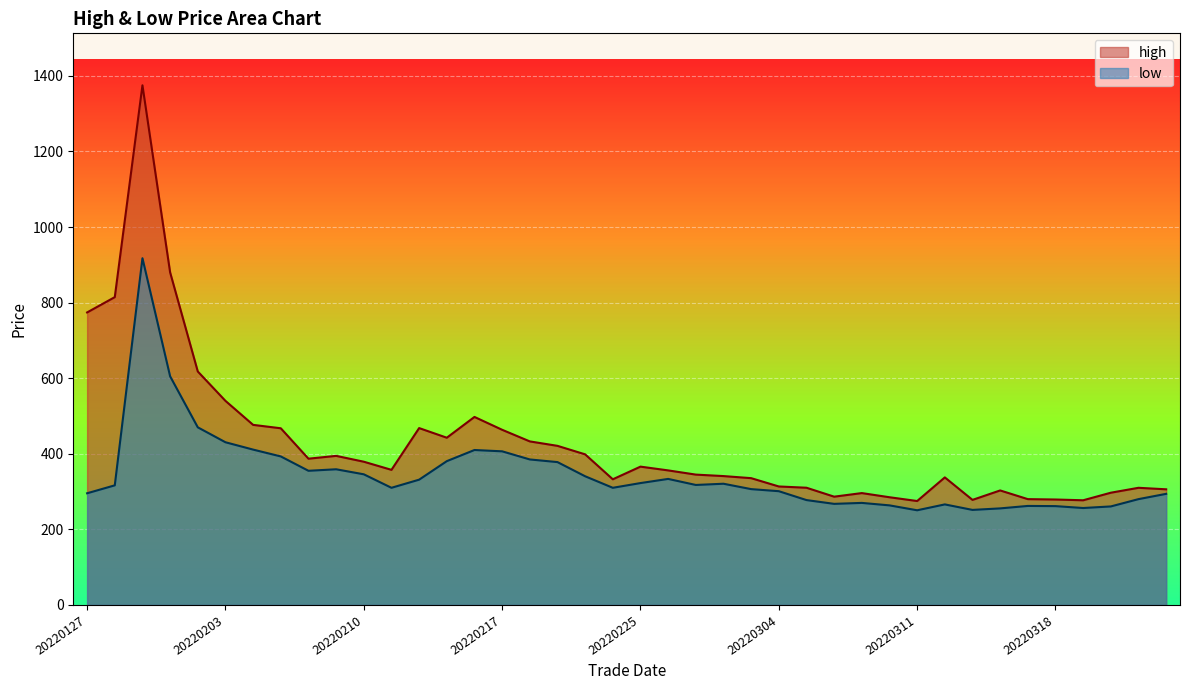

How many categories are shown in the chart?

40